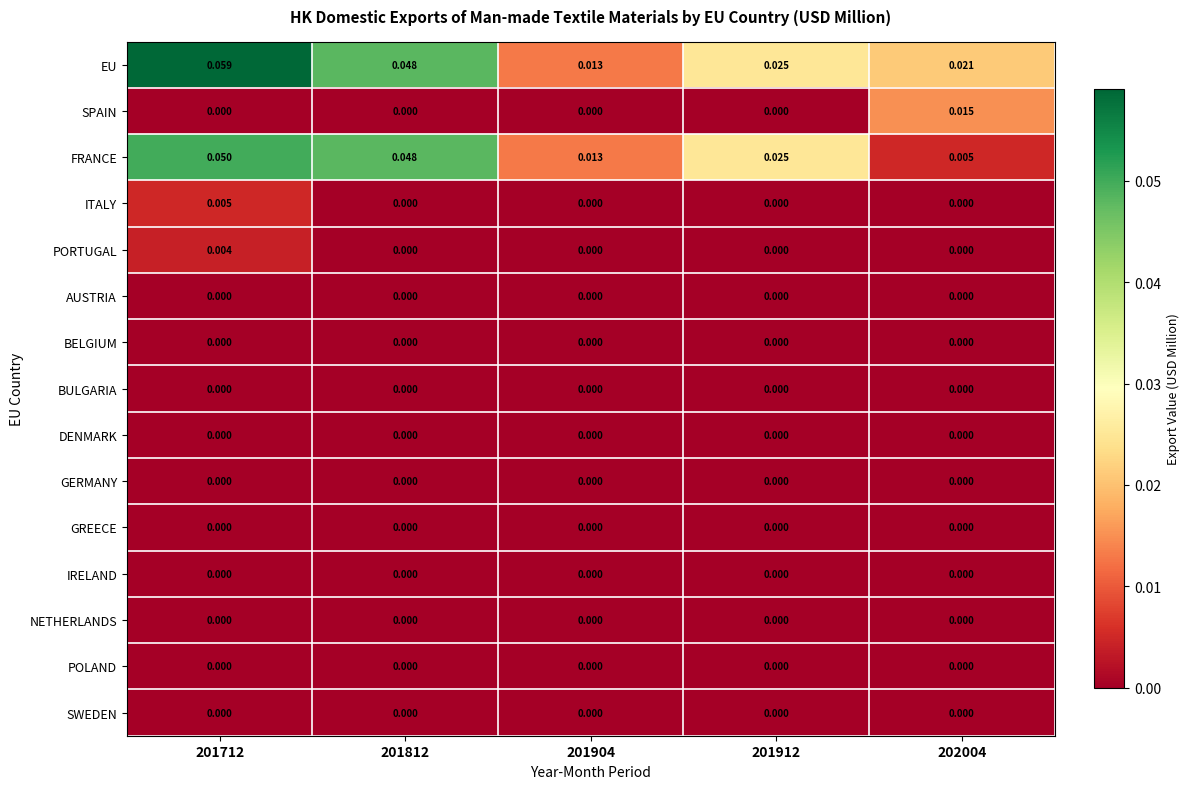

Which series changed the most between 201712 and 202004?

FRANCE